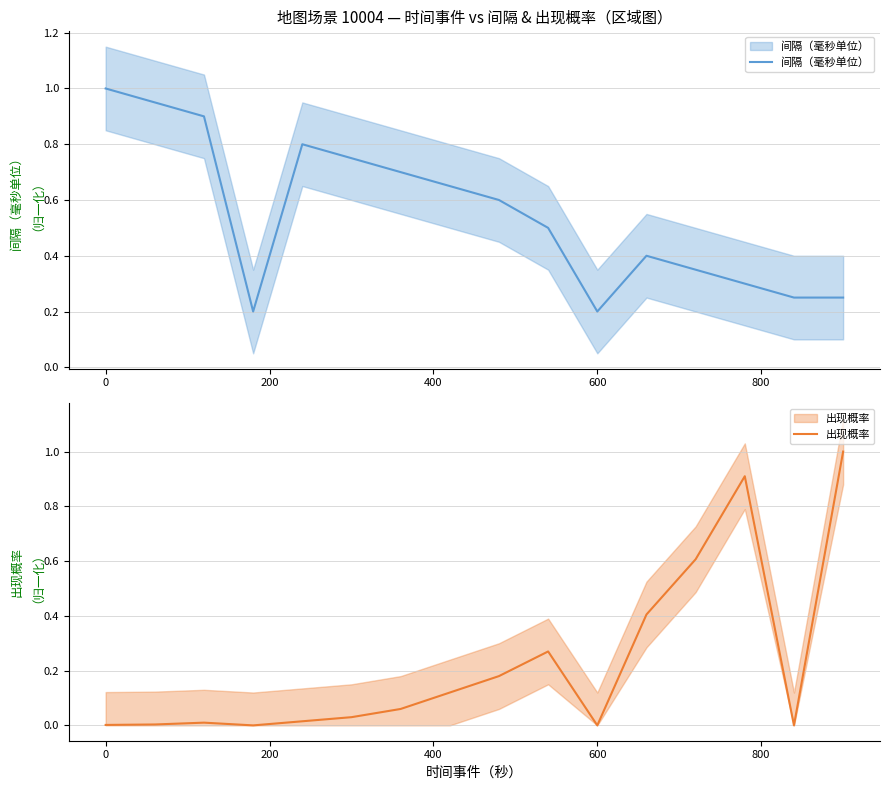

Reading right to left, what are all the values shown in this chart?

间隔（毫秒单位）: 0.2	0.2	0.3	0.3	0.4	0.2	0.5	0.6	0.7	0.7	0.8	0.8	0.2	0.9	0.9	1.0
出现概率: 1.0	0.0	0.9	0.6	0.4	0.0	0.3	0.2	0.1	0.1	0.0	0.0	0.0	0.0	0.0	0.0